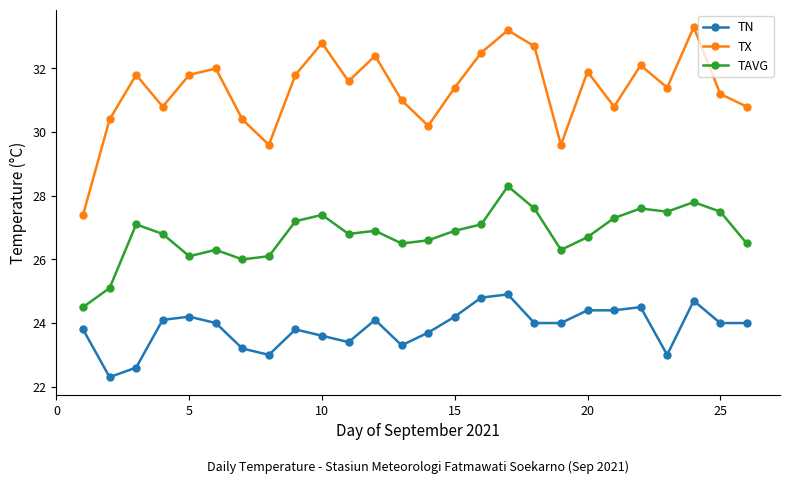

How many interior local peaks does the TX series have?

8